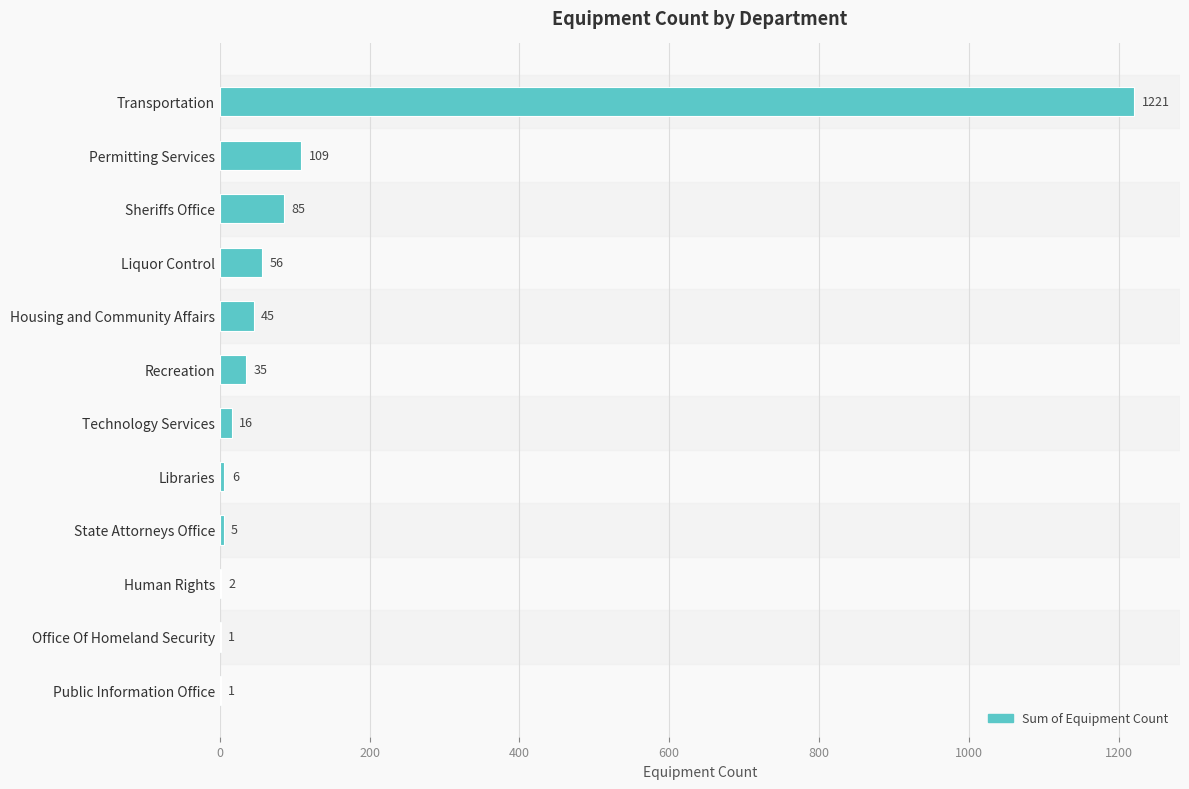

What is the greatest value displayed?

1221